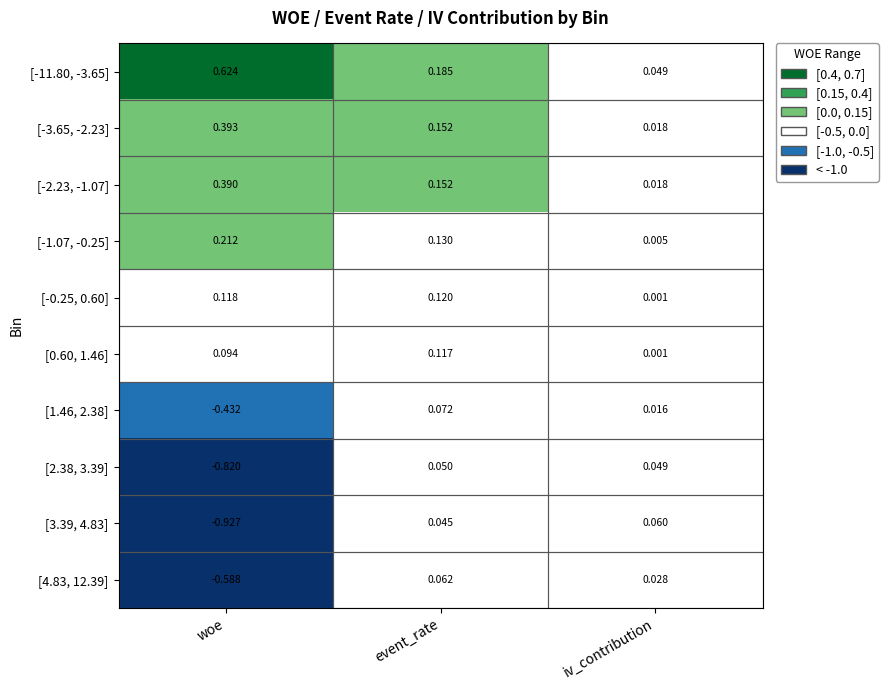

Rank the categories by [1.46, 2.38] value from highest to lowest.

event_rate, iv_contribution, woe